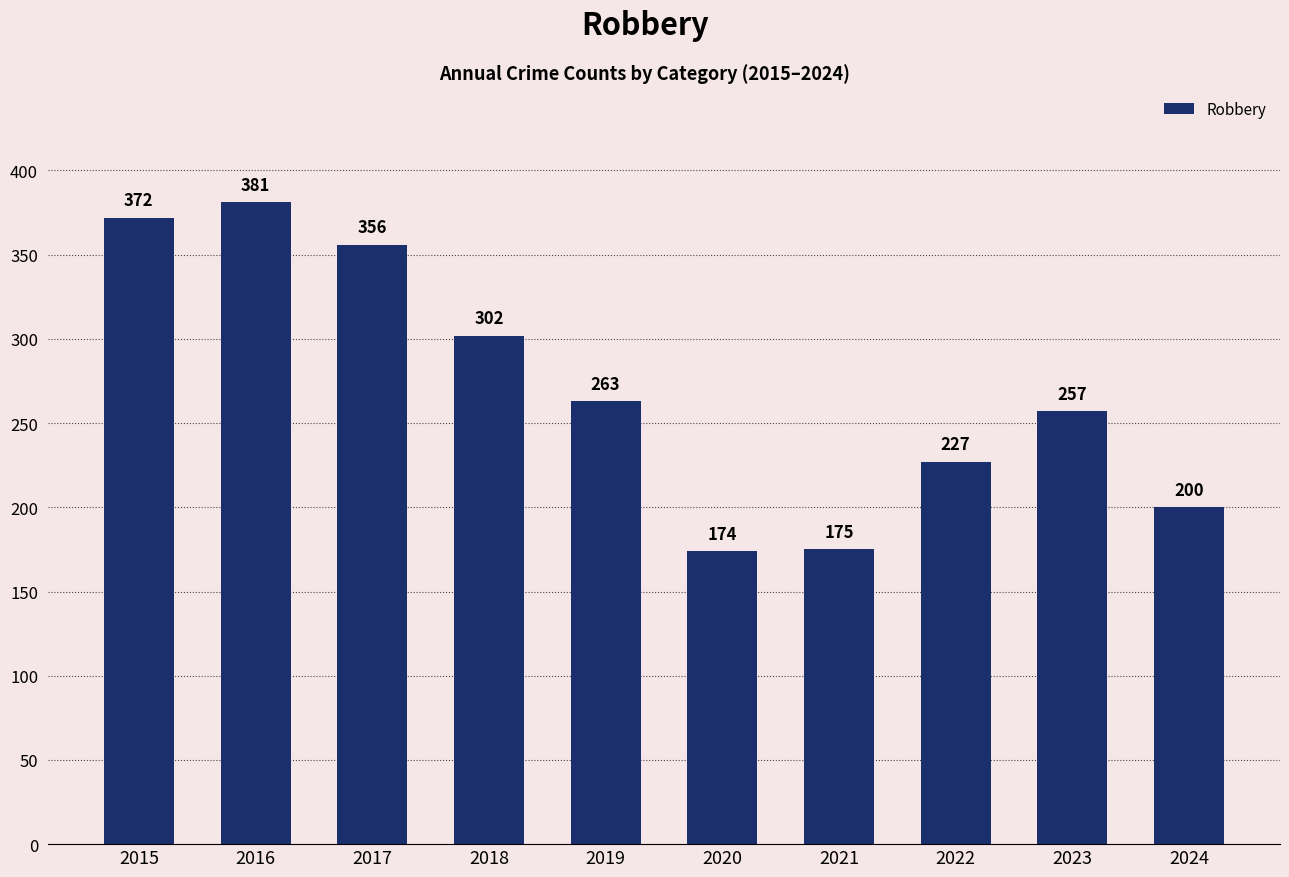

Count the number of categories in the chart.

10